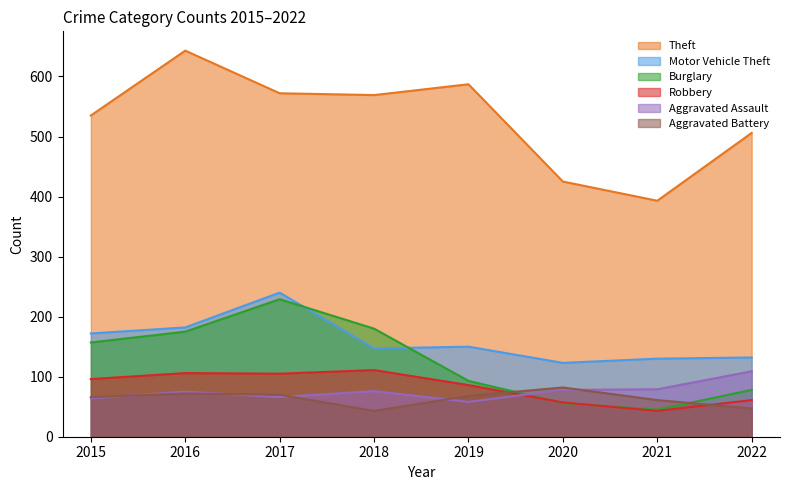

Does the chart have visible grid lines?

No